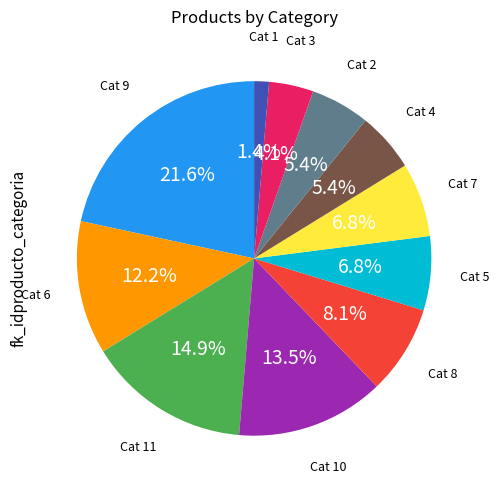

How many segments does this pie chart have?

11